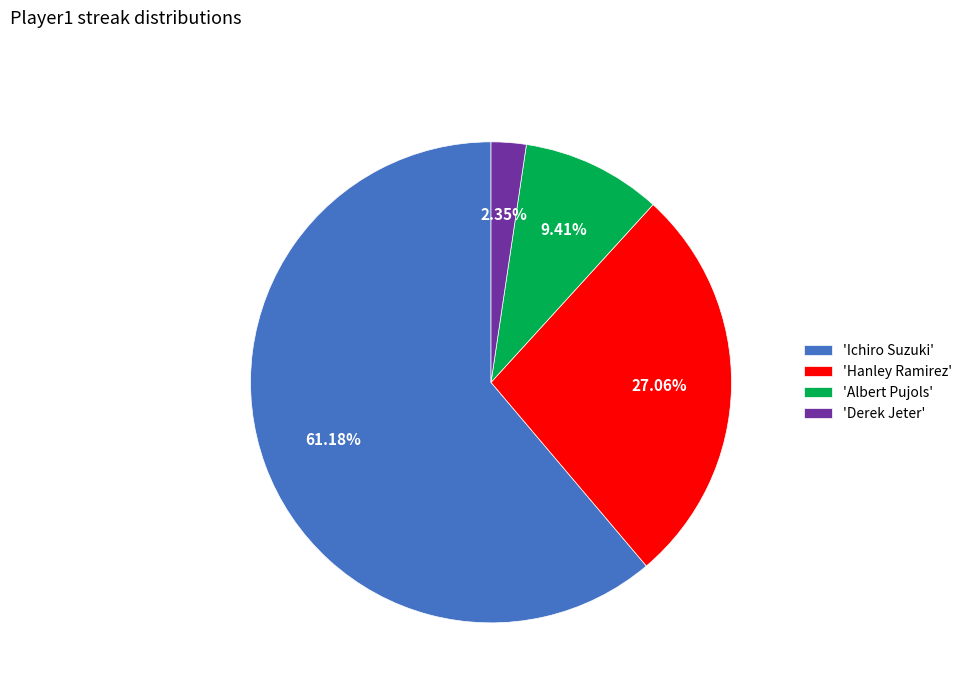

Is the sum of 'Hanley Ramirez' and 'Derek Jeter' greater than half?

No